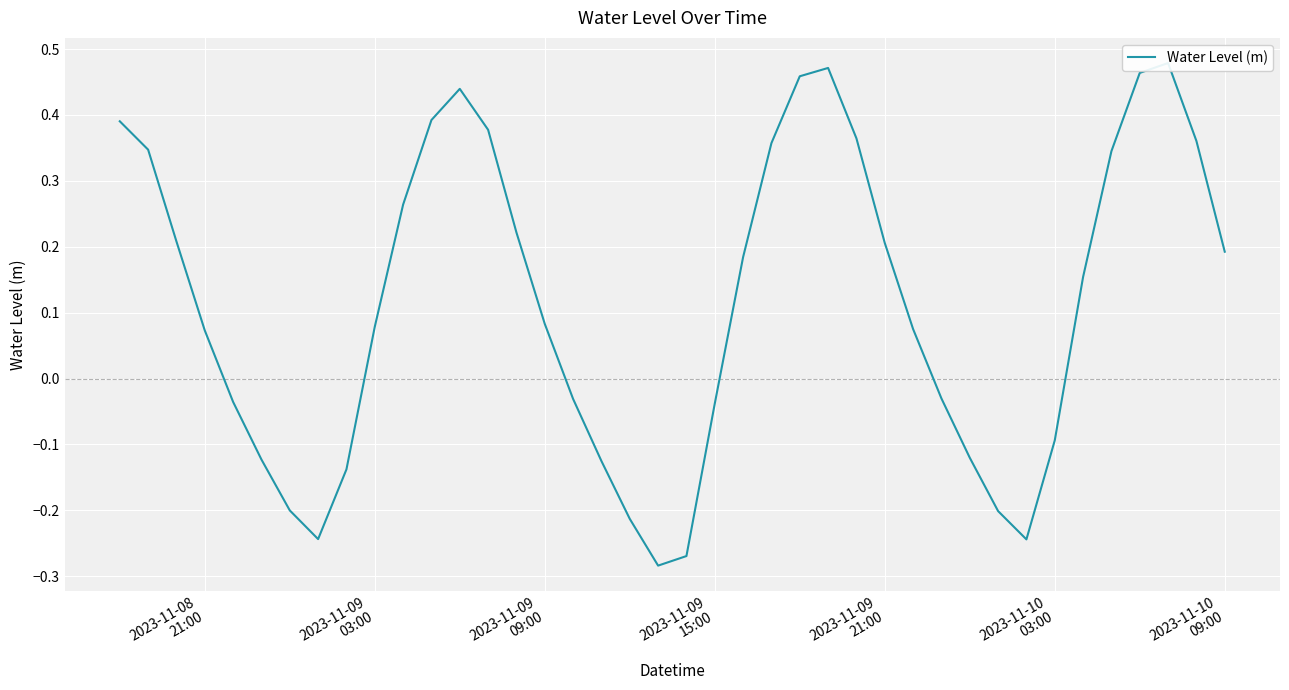

How many categories are shown in the chart?

40